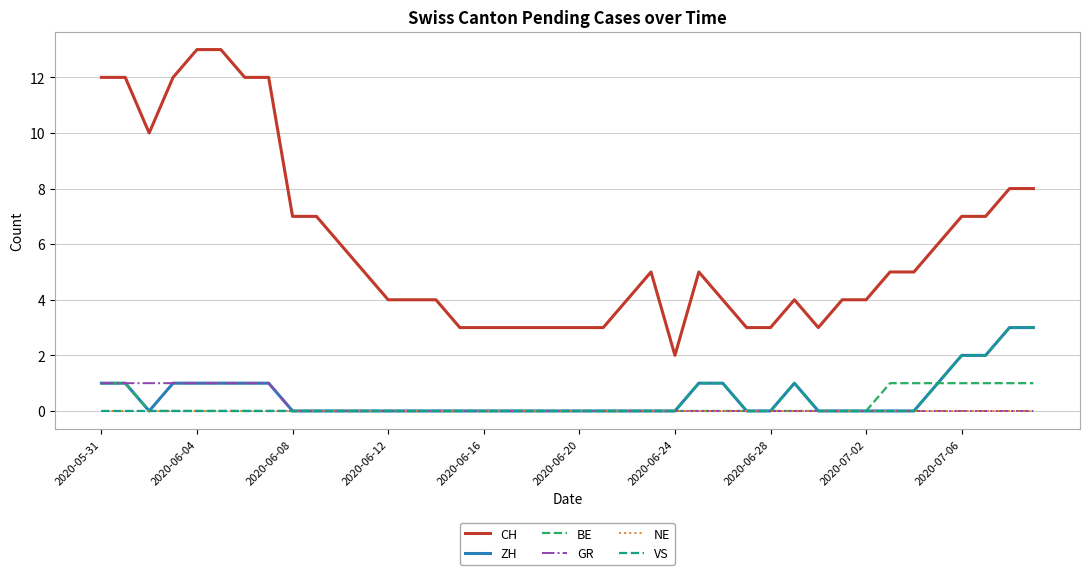

True or false: CH and BE intersect in this chart.

False